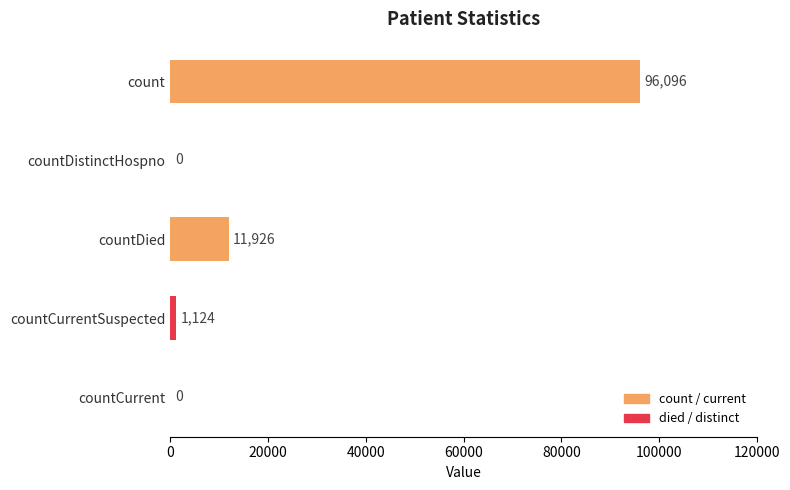

Is it true that the value at countDied is 8286?

False